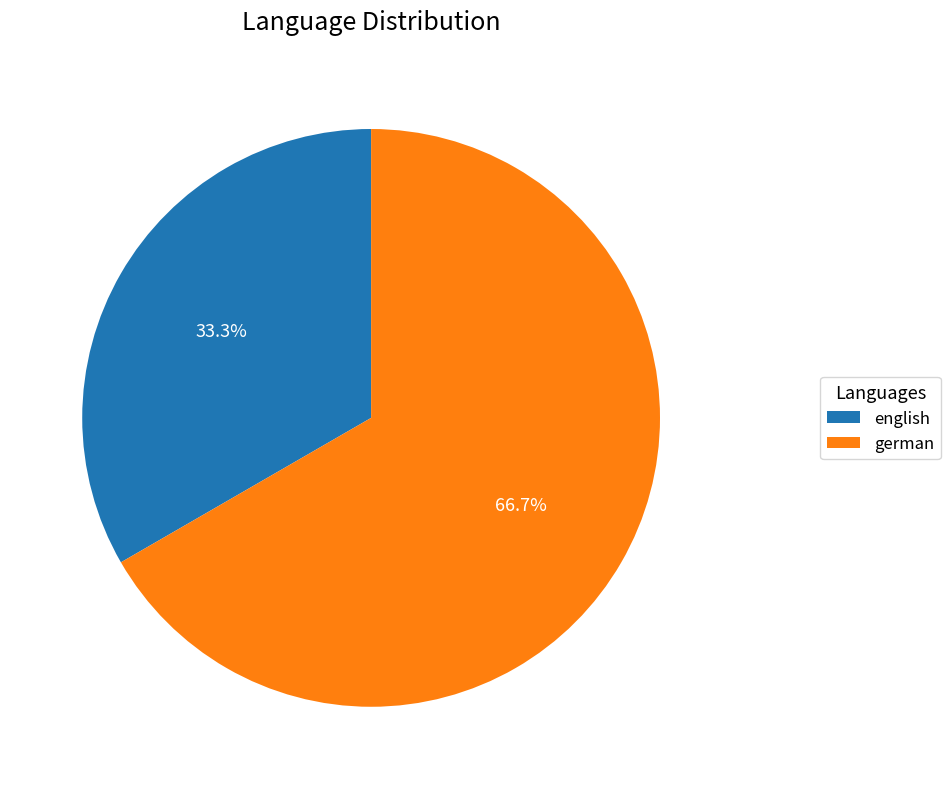

Which category accounts for the majority?

german